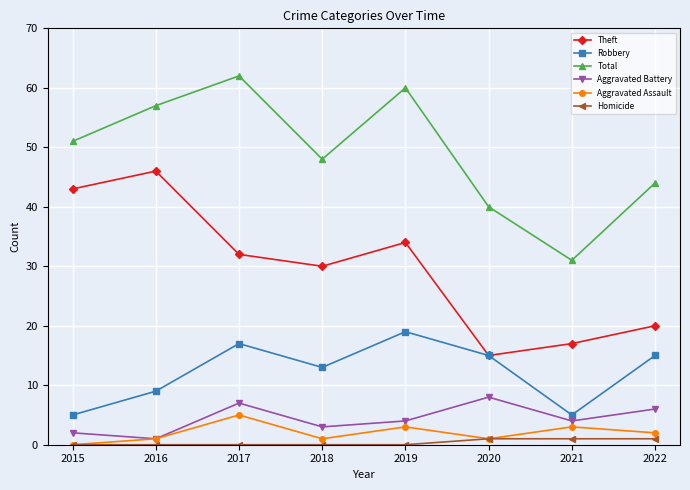

What is the difference between the highest and lowest values at 2017?

62